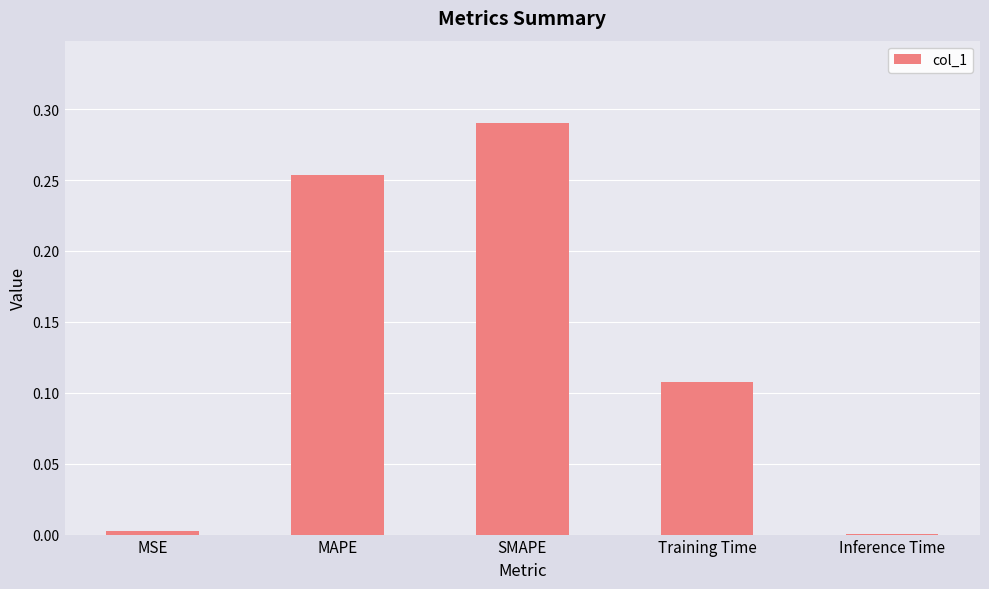

Between Training Time and MSE, which is larger?

Training Time